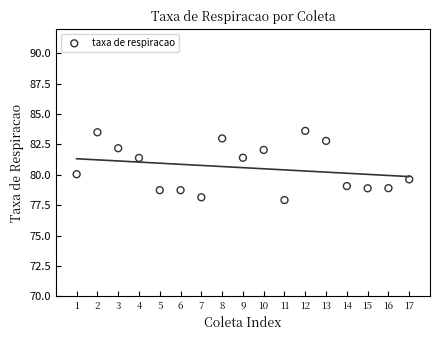

What is the range of Y values (max minus min)?

5.7